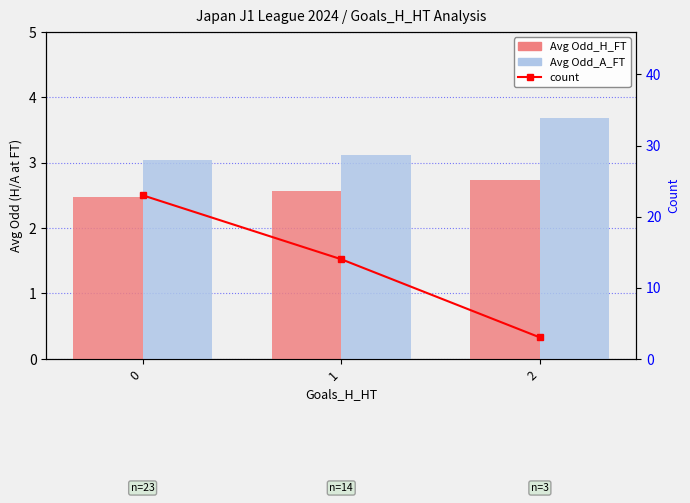

How many groups of bars are there?

3